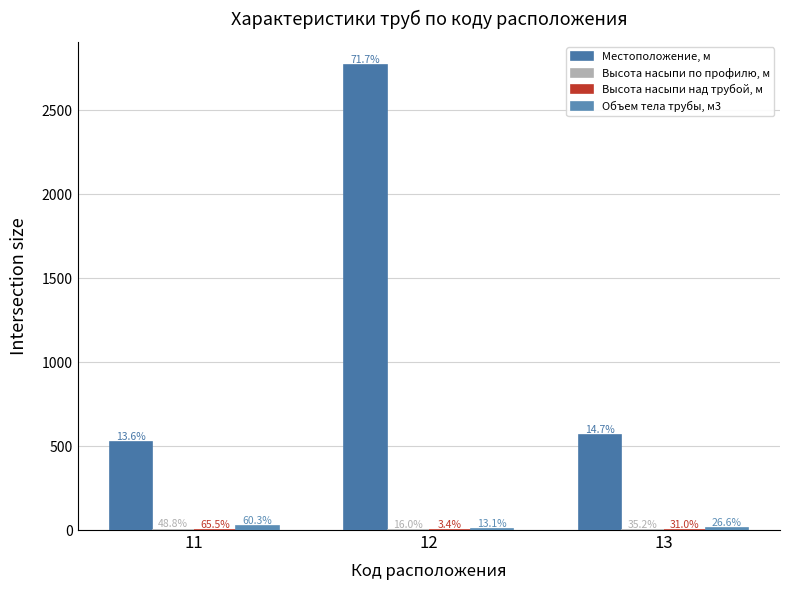

Which series changed the most between 11 and 12?

Местоположение, м